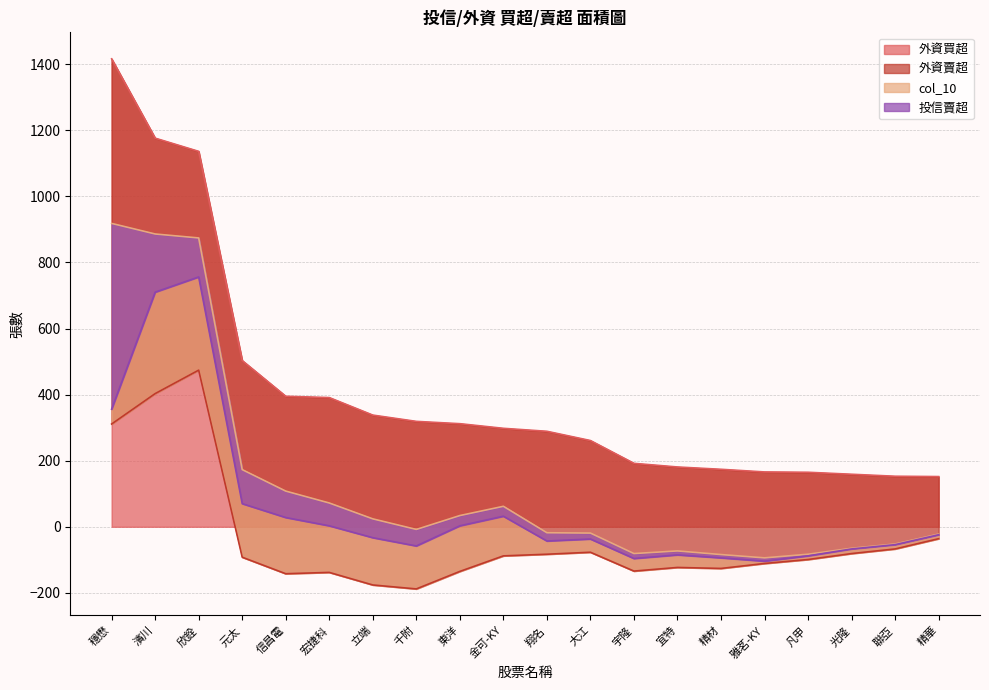

Is the value of 外資賣超 at 東洋 greater than the value of 投信賣超 at 濱川?

No